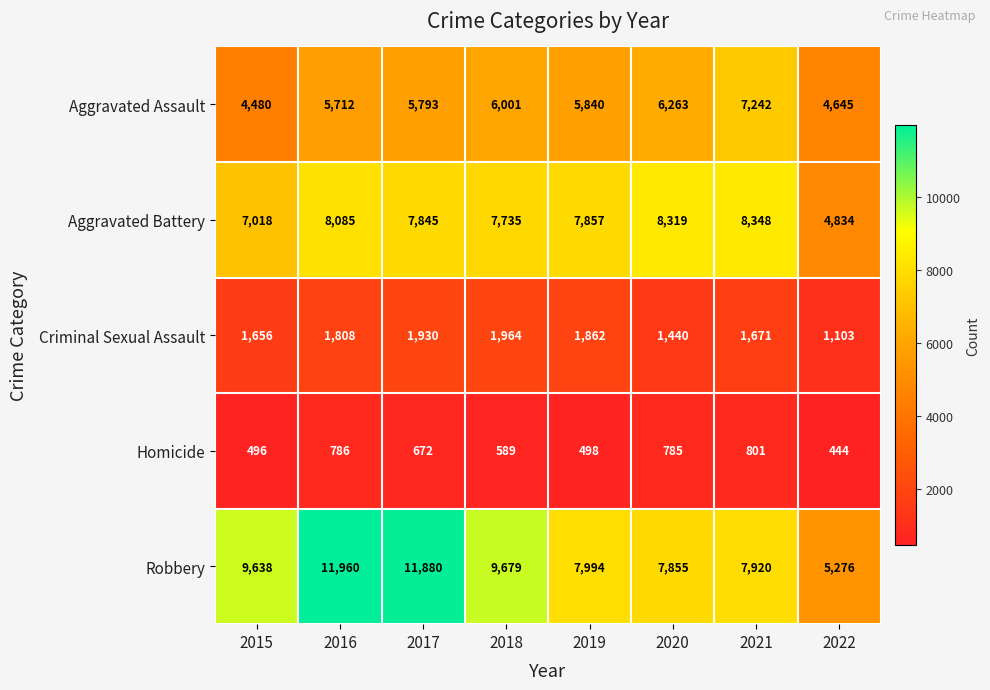

List the series in order of their peak value, highest first.

Robbery, Aggravated Battery, Aggravated Assault, Criminal Sexual Assault, Homicide